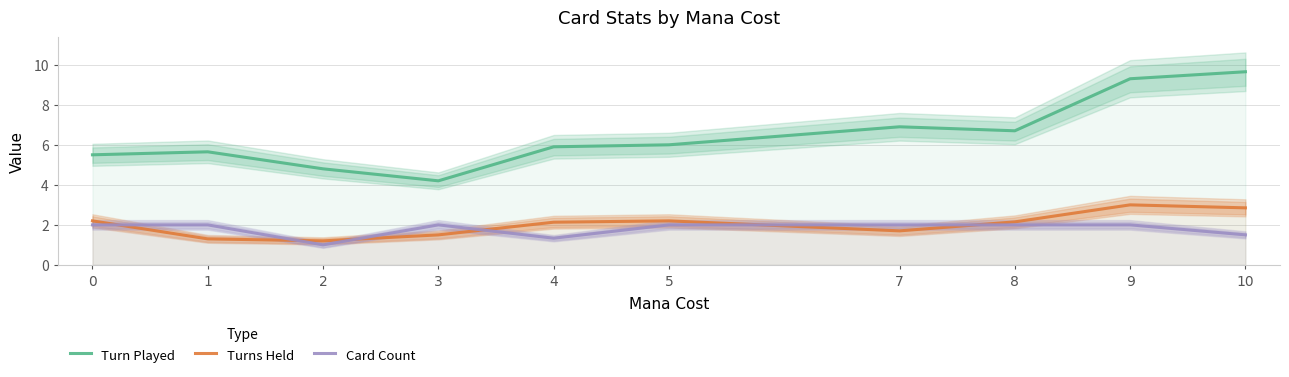

True or false: Turns Held and Turn Played cross at least once.

False